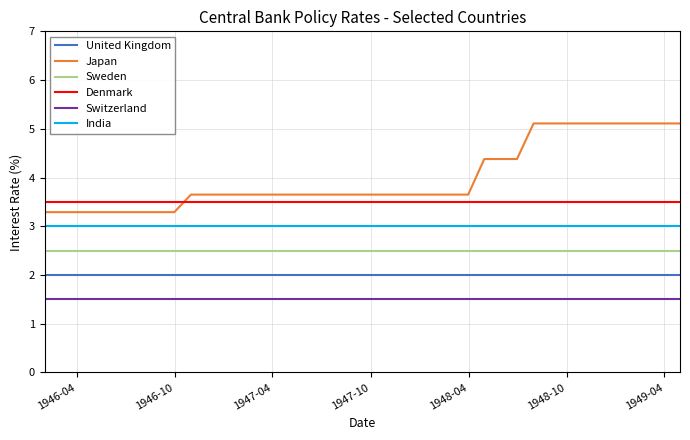

What is the greatest value displayed?

5.1